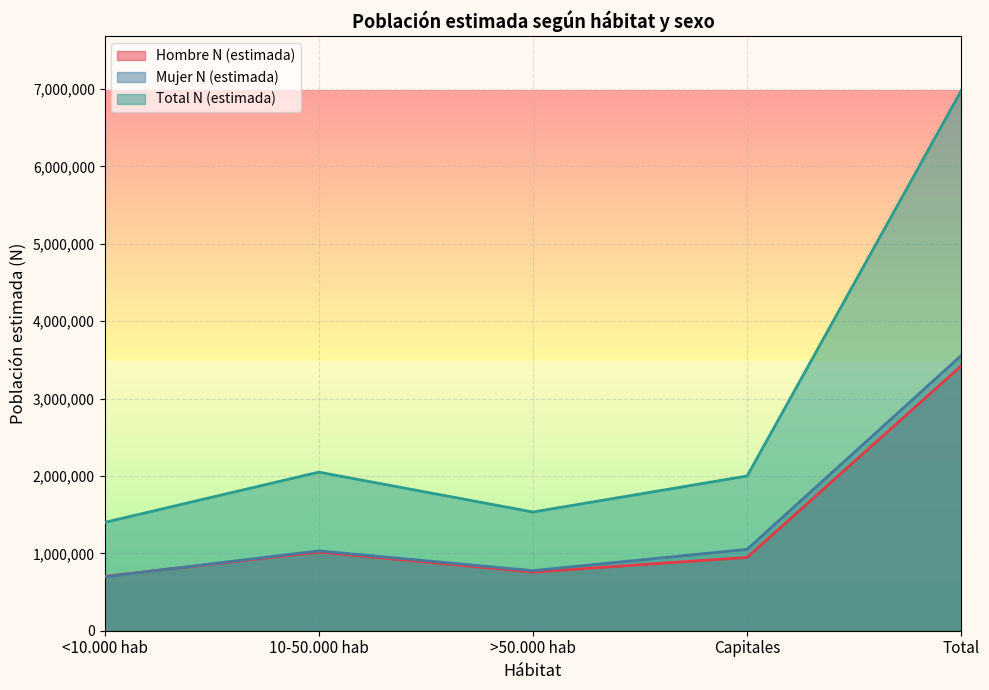

Reading left to right, list all the values displayed in this chart.

Hombre N (estimada): <10.000 hab=702300	10-50.000 hab=1016918	>50.000 hab=757623	Capitales=947739	Total=3424580
Mujer N (estimada): <10.000 hab=697050	10-50.000 hab=1032184	>50.000 hab=776182	Capitales=1051901	Total=3557317
Total N (estimada): <10.000 hab=1399350	10-50.000 hab=2049102	>50.000 hab=1533805	Capitales=1999640	Total=6981897